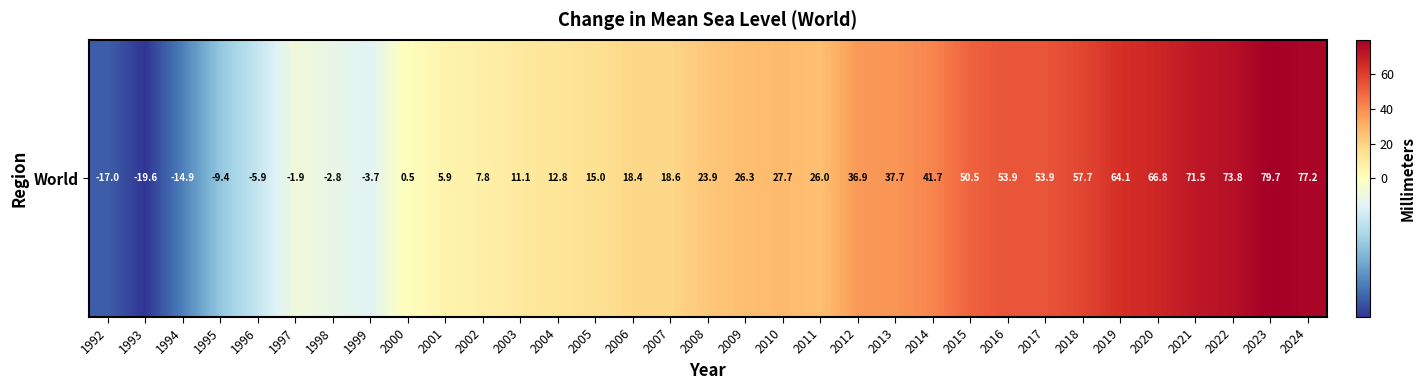

How many data points are above 23?

17